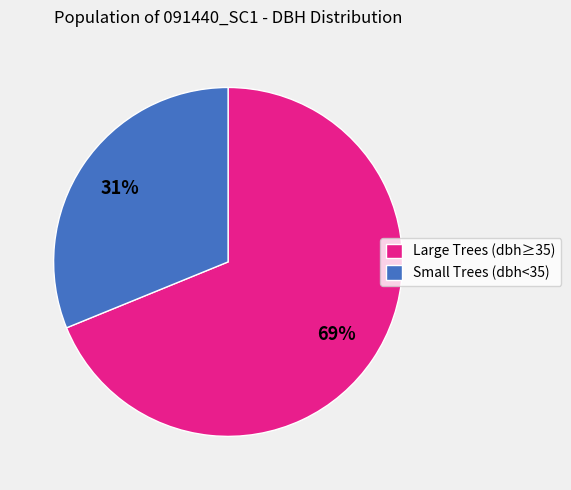

To the nearest percent, what is the difference between the largest and smallest slice percentages?

38%